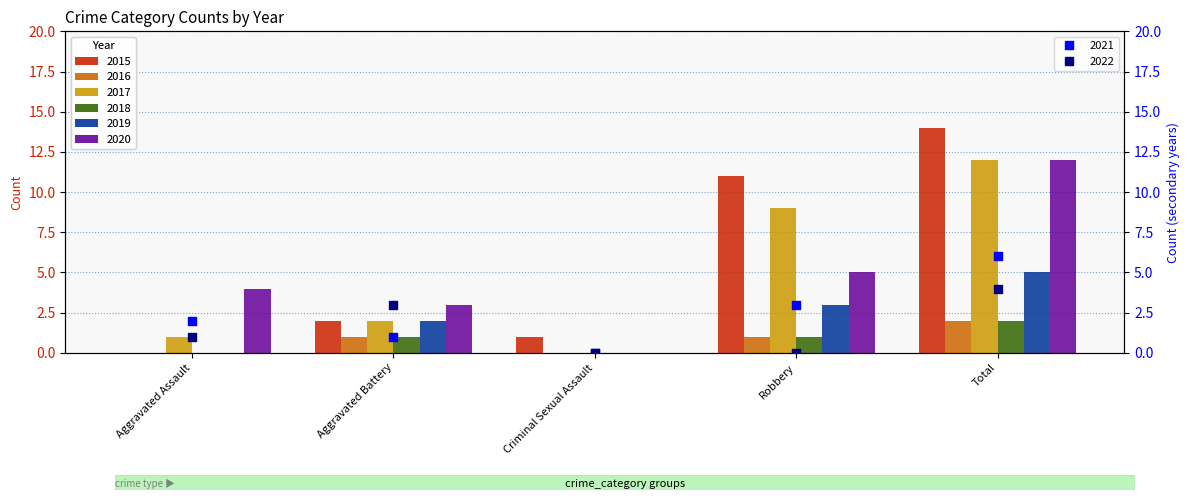

Which series has the largest total across all categories?

2015